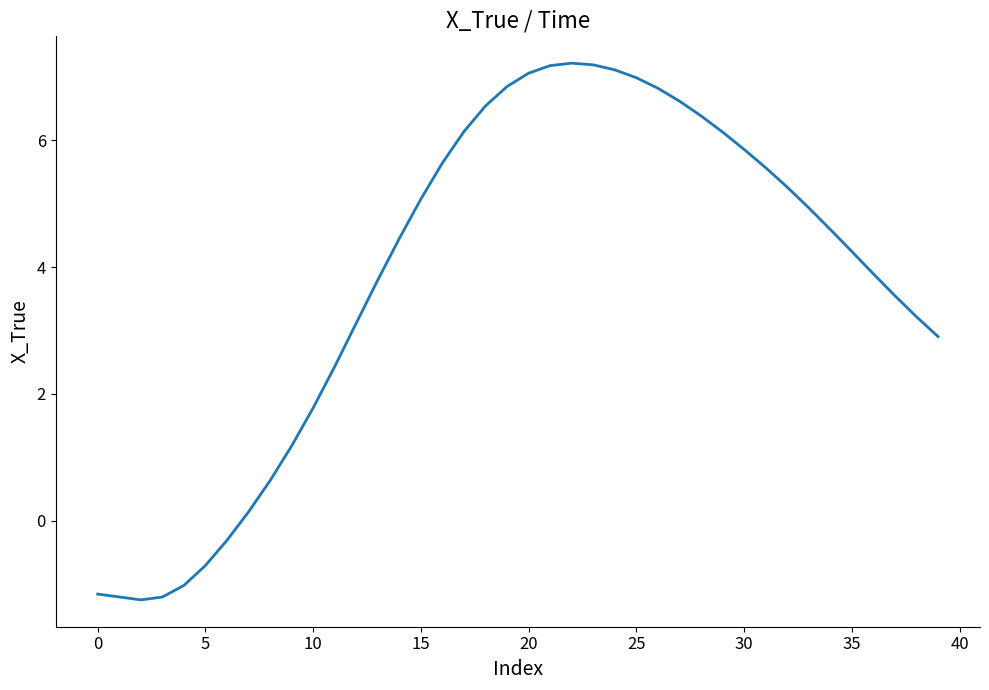

What is the difference between the maximum and minimum values?

8.5